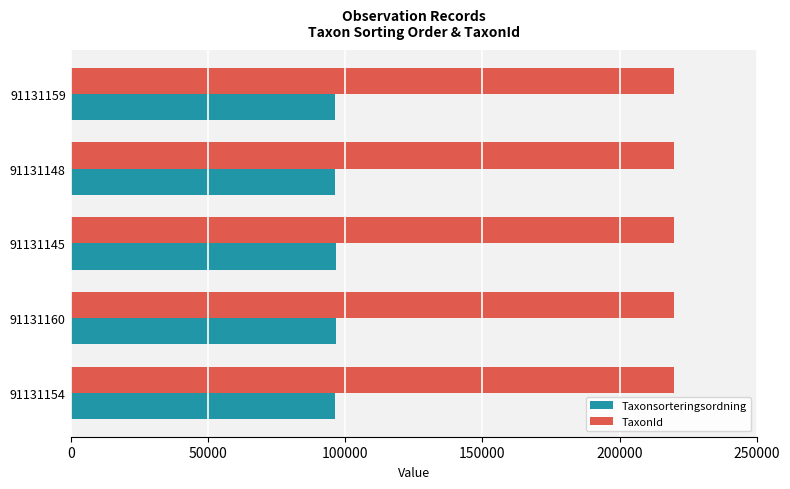

What is the average value of the Taxonsorteringsordning series?

96478